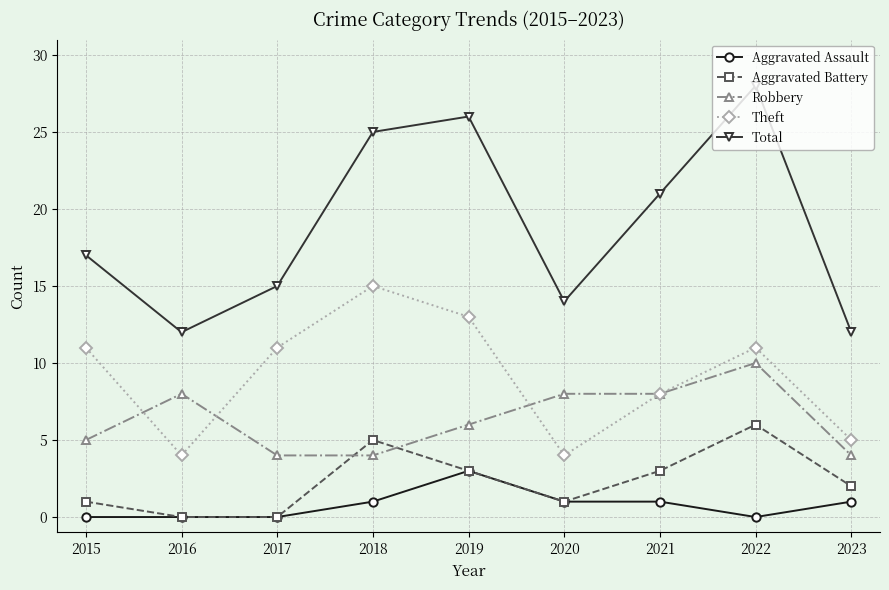

Does the chart have visible grid lines?

Yes